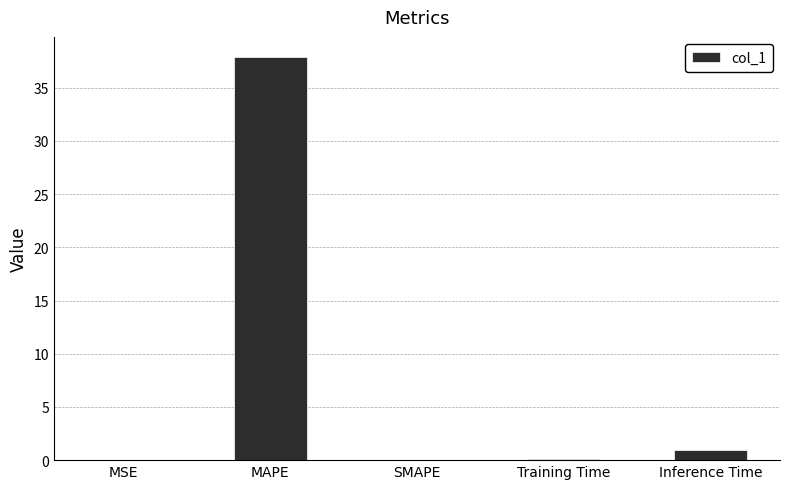

What is the sum of all values?

39.0